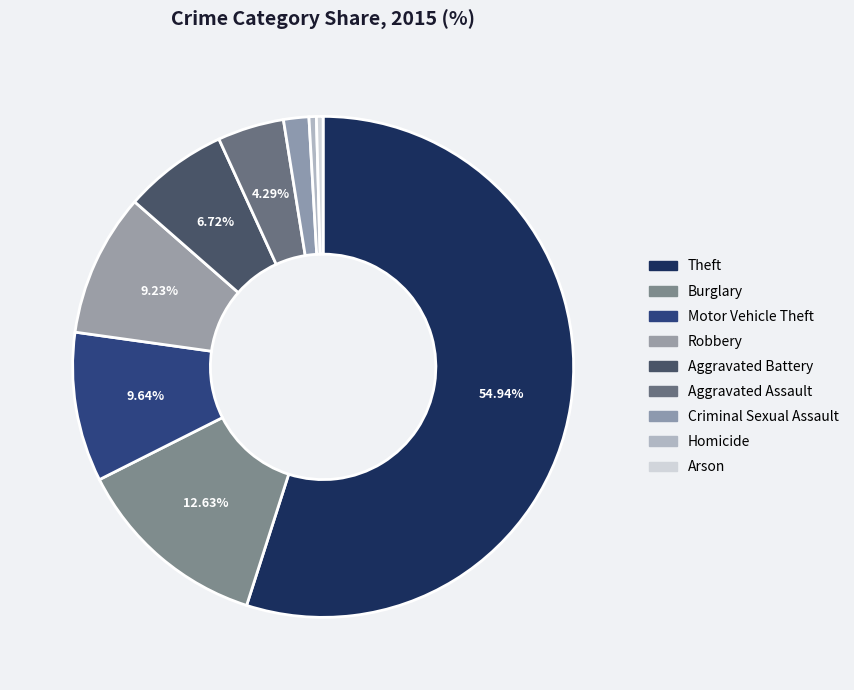

To the nearest percent, what is the difference between the Burglary and Aggravated Assault slice percentages?

8%